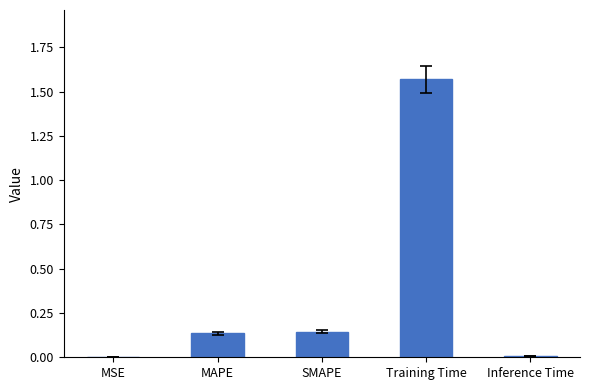

At which category does the chart reach its peak across all series?

Training Time